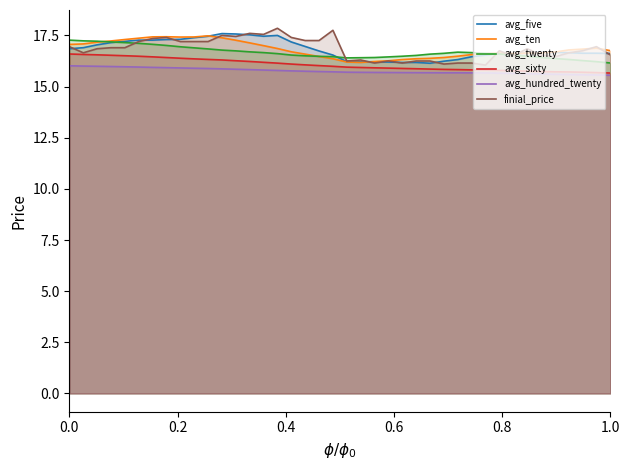

What is the maximum value shown in the chart?

17.9